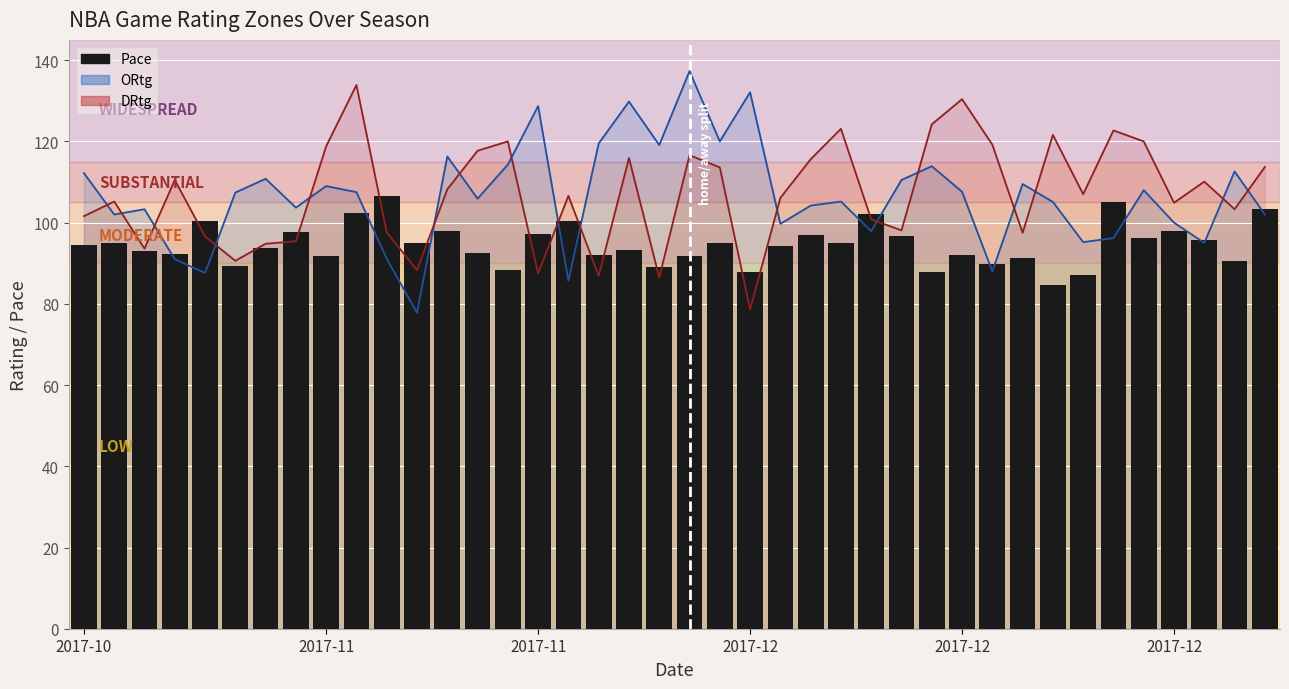

What is the label of the 28th bar from the right?

12